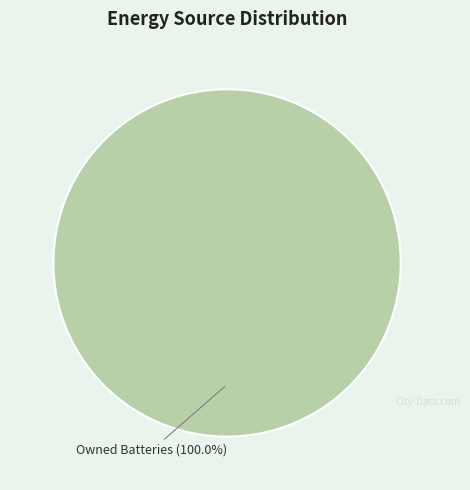

Count the number of slices in the pie.

1